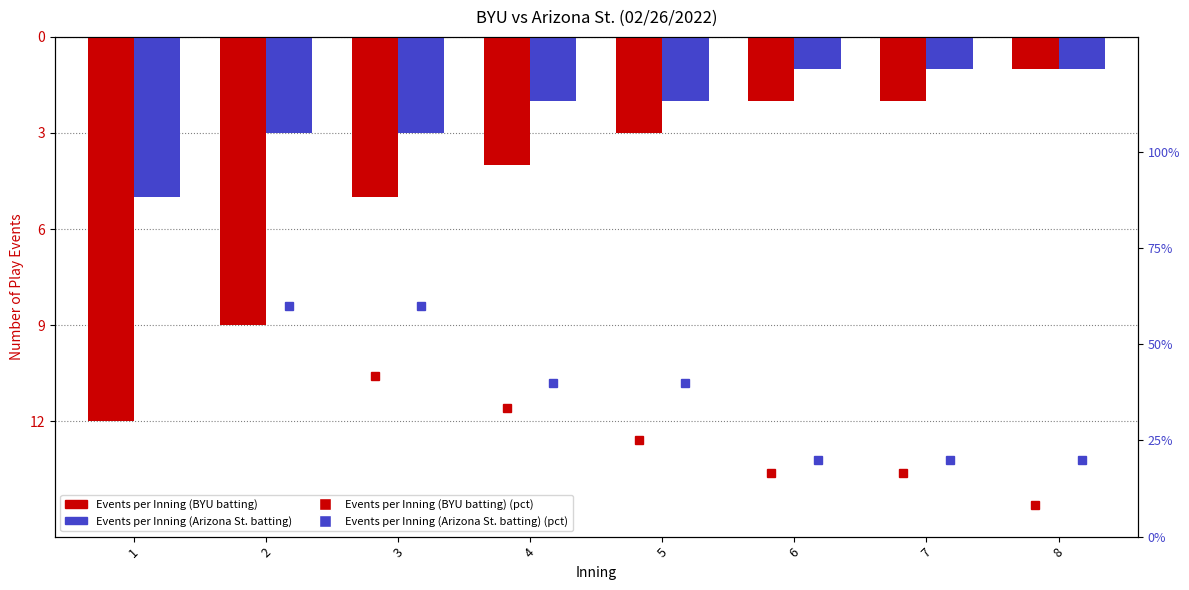

Where does the Events per Inning (BYU batting) series first go above -3?

6